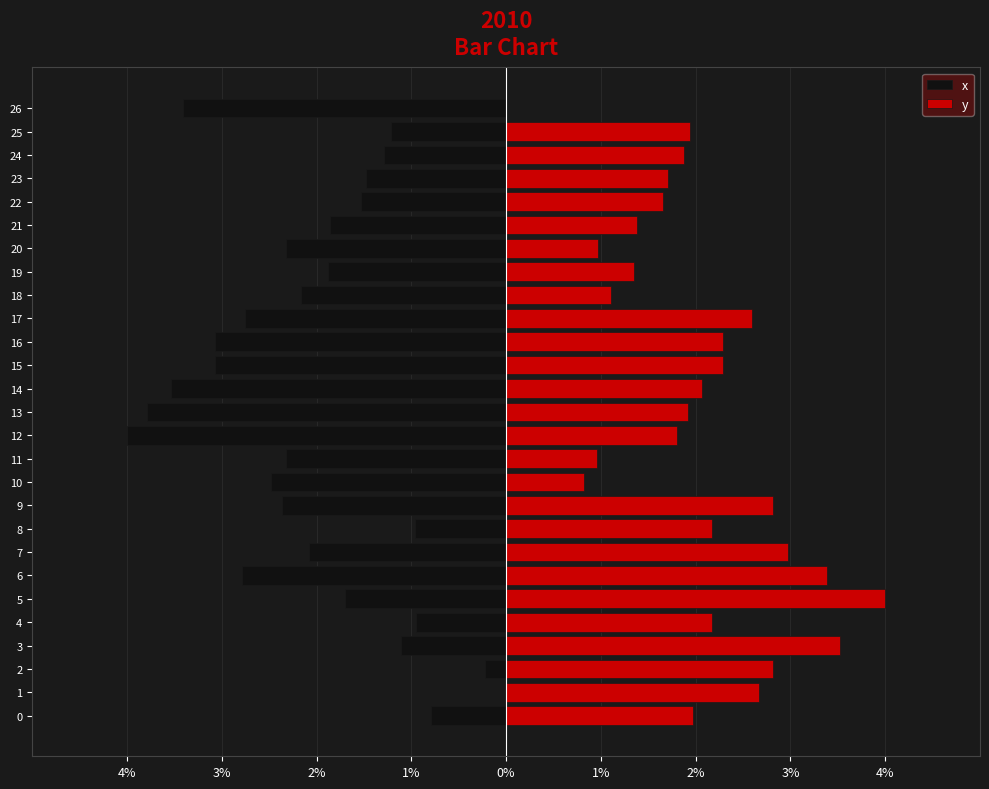

How many groups of bars are there?

27